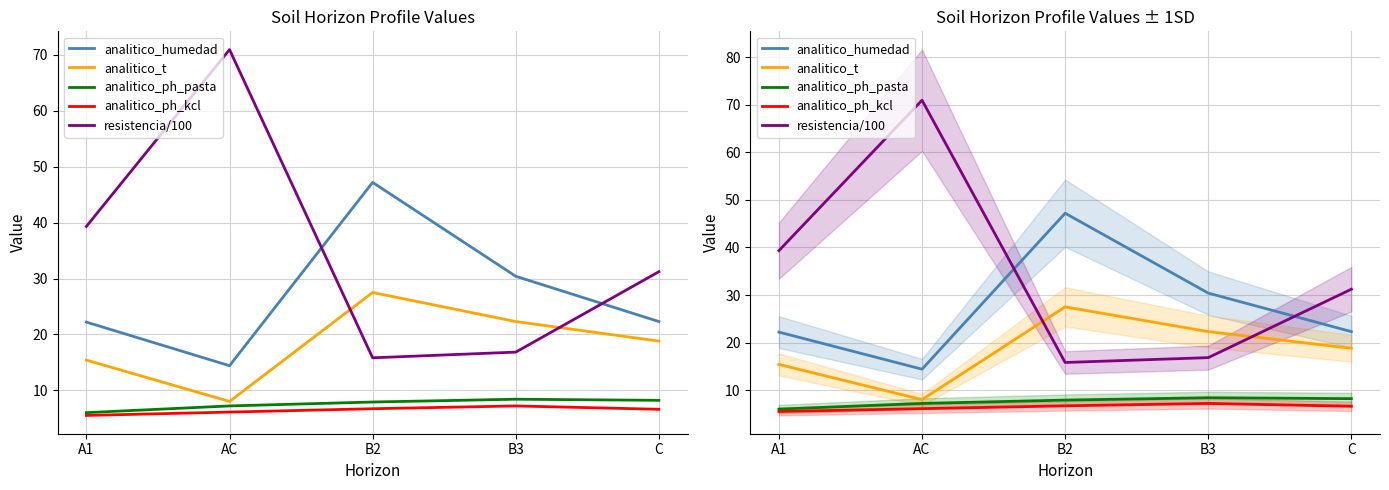

List the series in order of their peak value, highest first.

resistencia/100, analitico_humedad, analitico_t, analitico_ph_pasta, analitico_ph_kcl